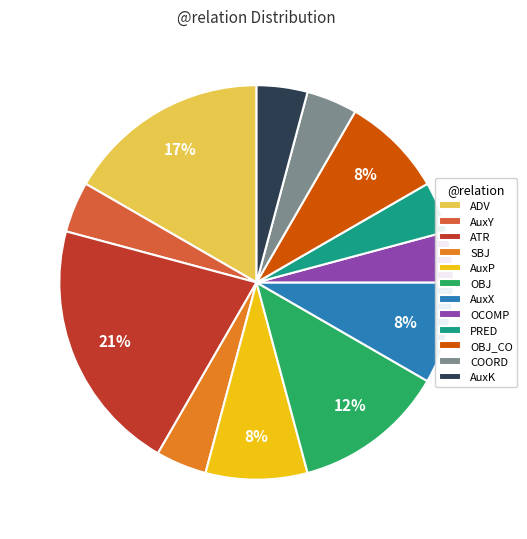

To the nearest percent, what is the average slice percentage?

8%